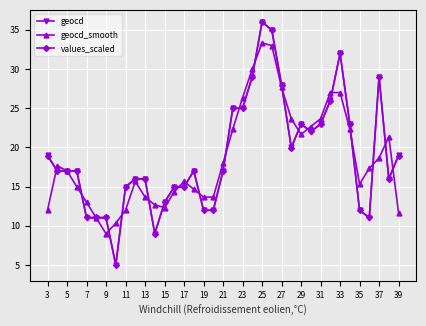

True or false: geocd has more than 2 interior local peaks.

True